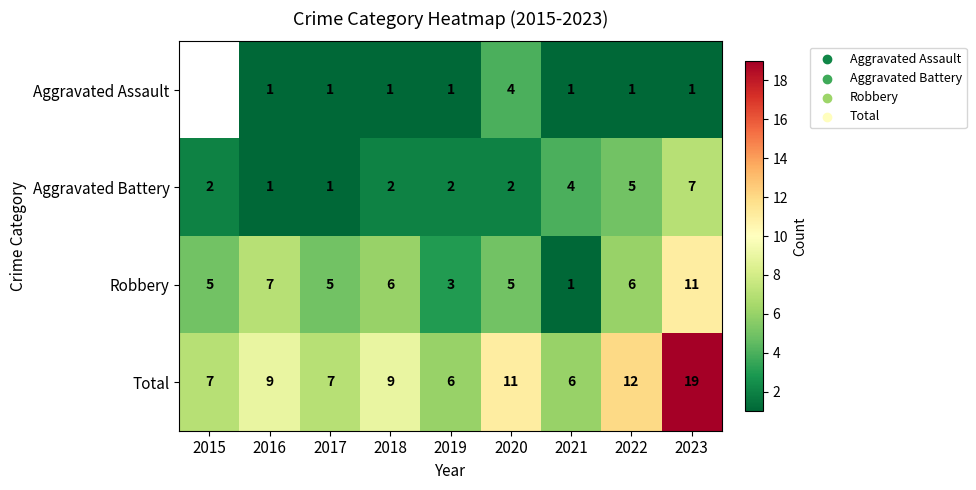

At which category does the chart reach its peak across all series?

2023